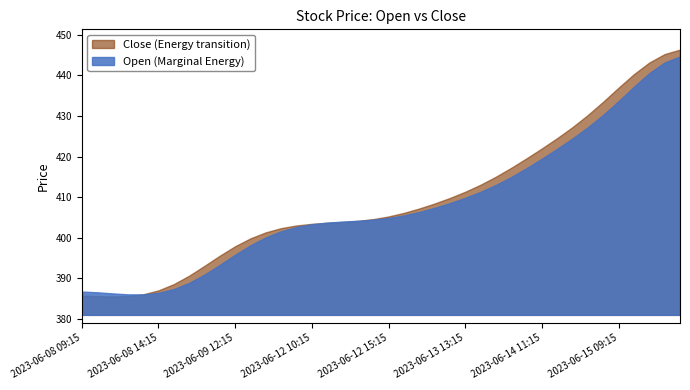

True or false: Open has a value of 425.8 at 2023-06-14 14:15.

True